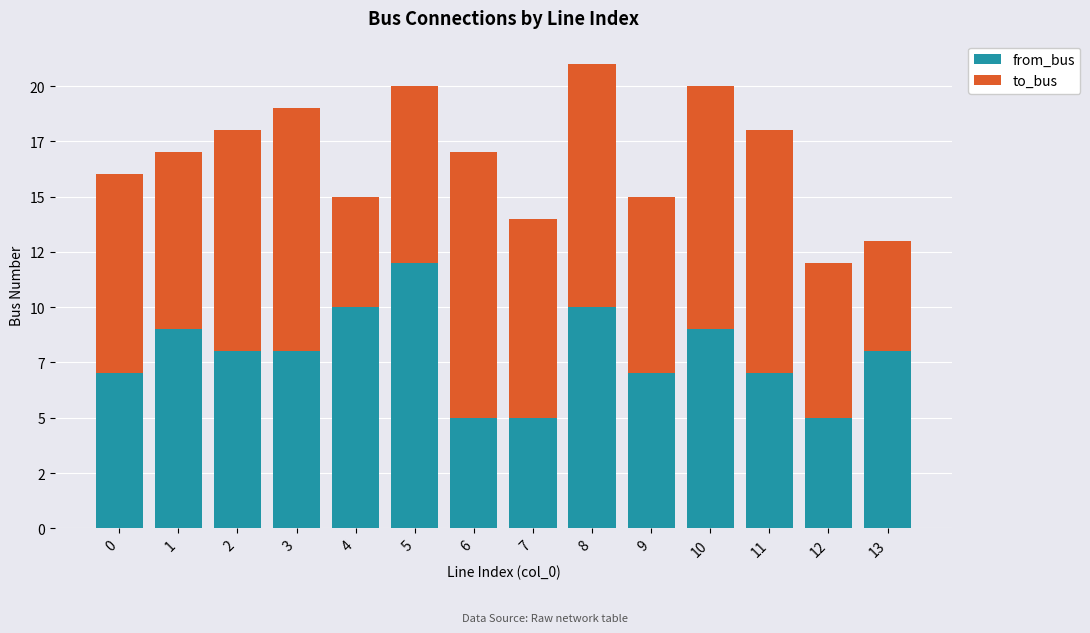

Rank the series at 8 from highest to lowest value.

to_bus, from_bus